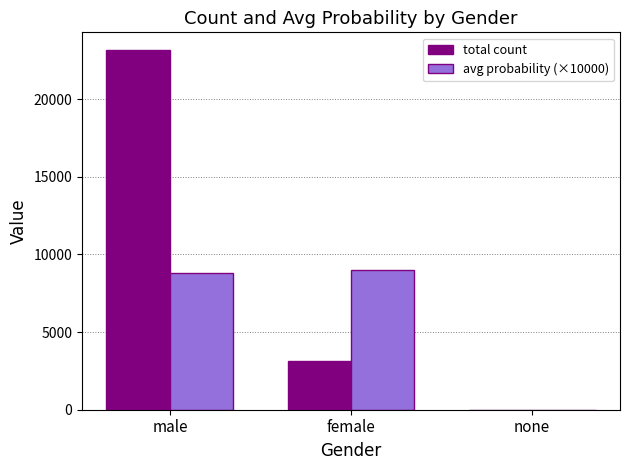

At which category is the sum across all series the highest?

male